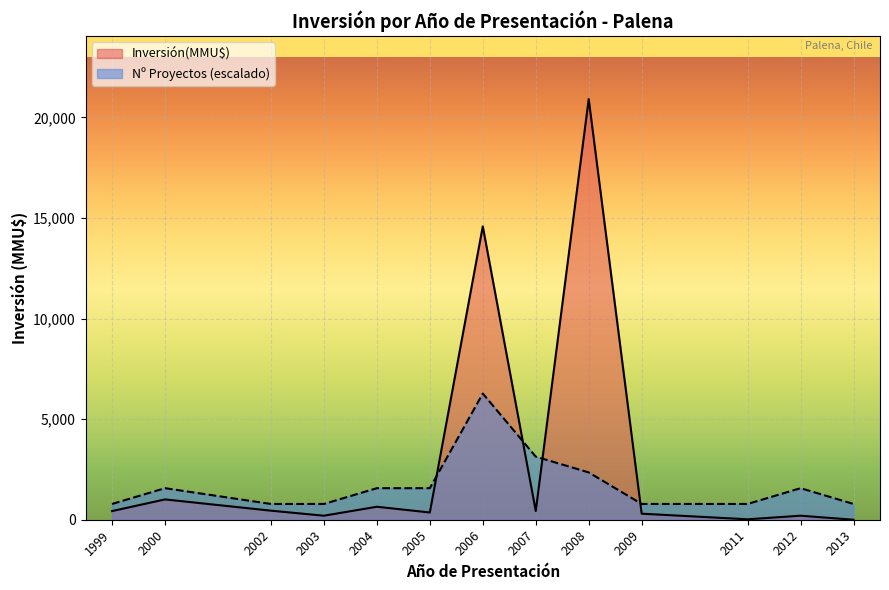

True or false: Nº Proyectos (escalado) has a value of 783.9 at 2013.

True